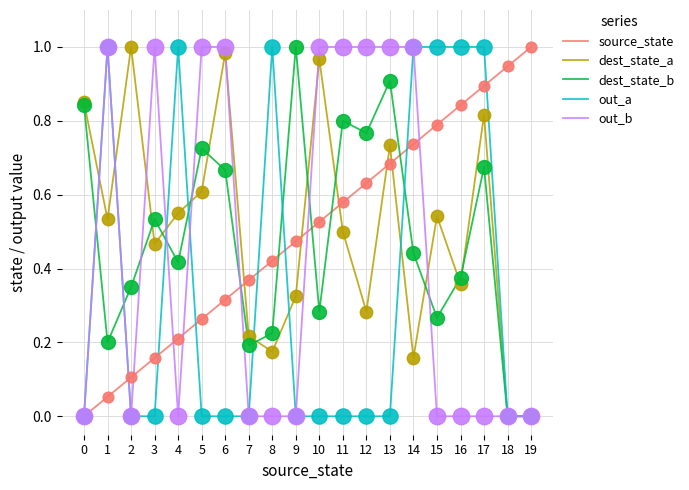

What are all the series names shown in the legend?

source_state, dest_state_a, dest_state_b, out_a, out_b